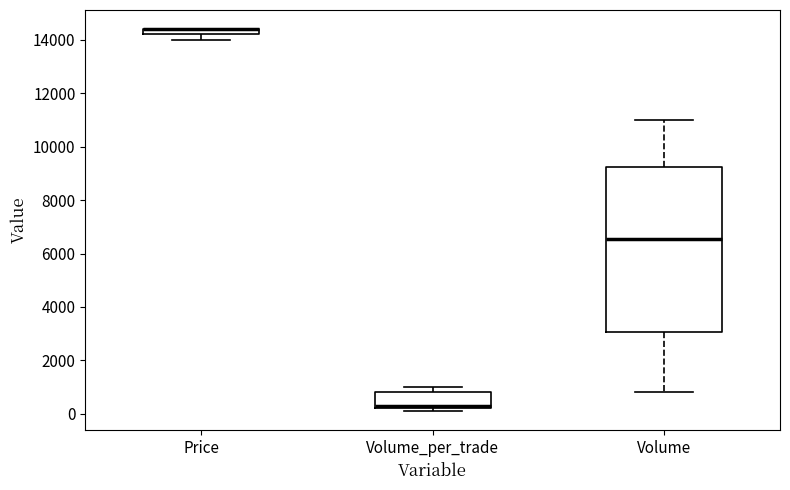

Which box is the tallest, from its lower edge to its upper edge?

Volume